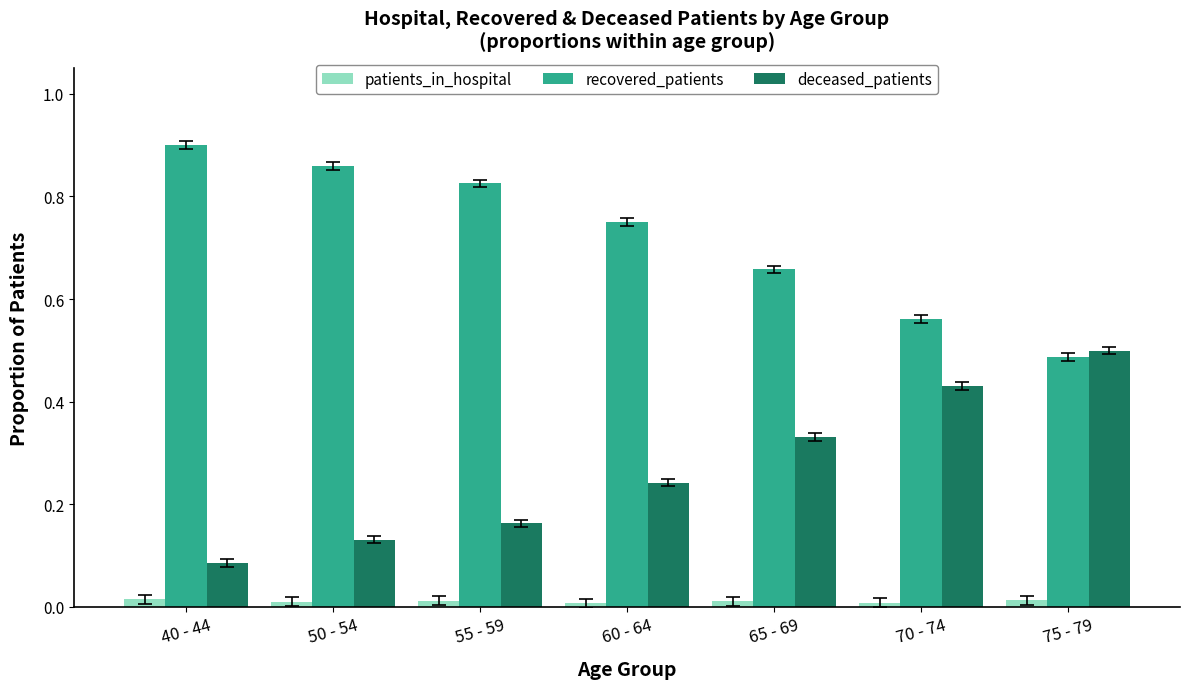

Rank the series by their maximum value, from lowest to highest.

patients_in_hospital, deceased_patients, recovered_patients